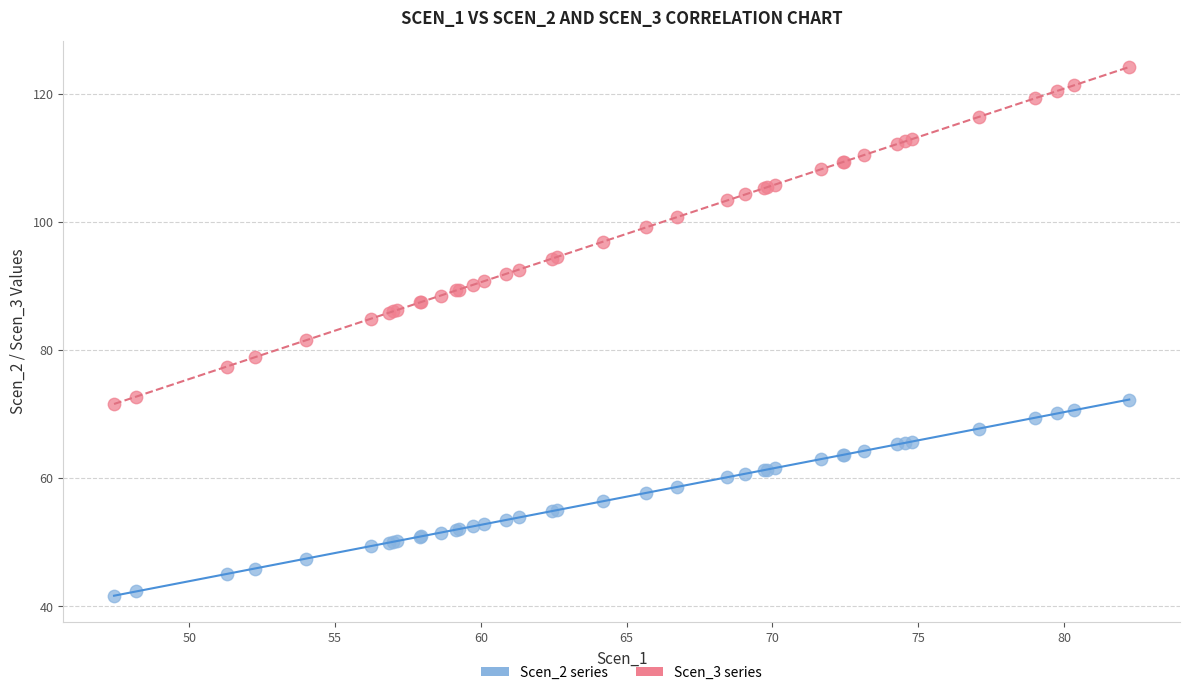

Which series has the widest spread of Y values?

Scen_3 series